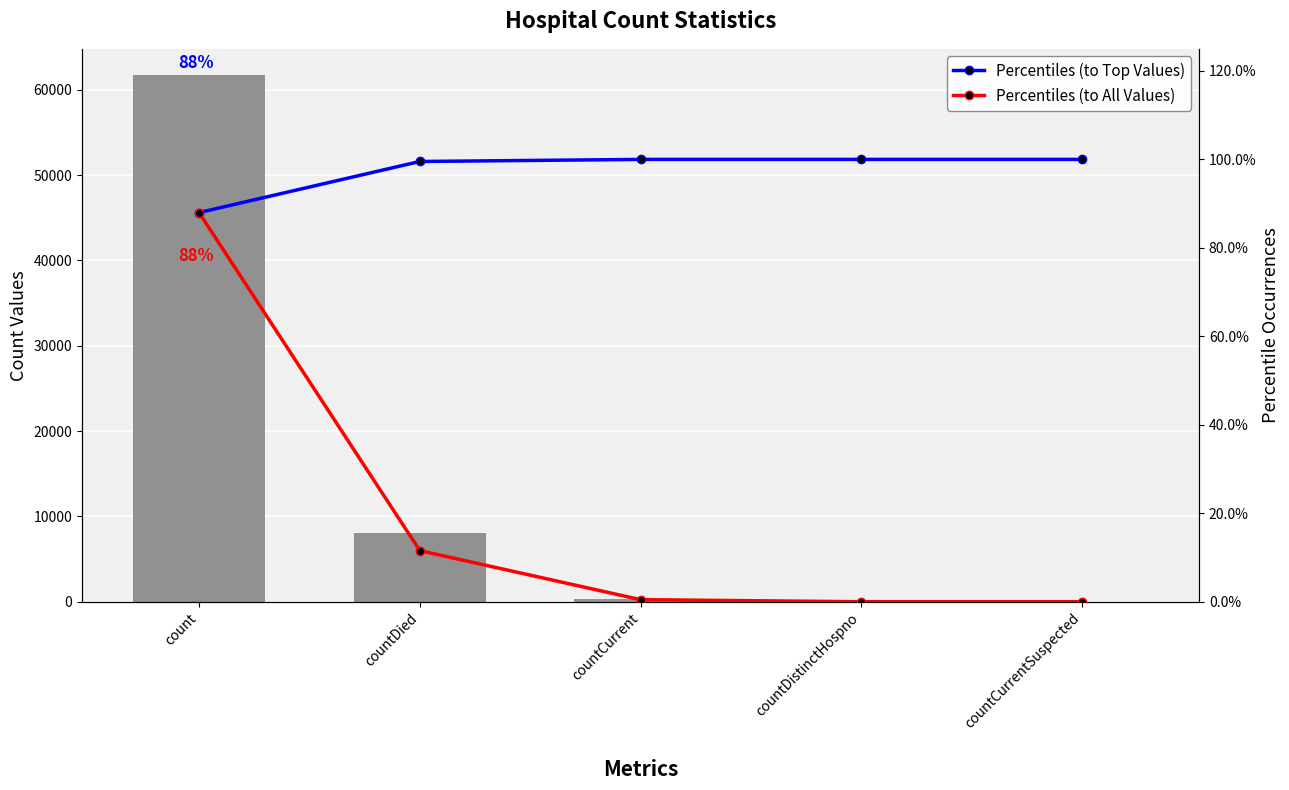

What is the average value of the Percentiles (to All Values) series?

0.2